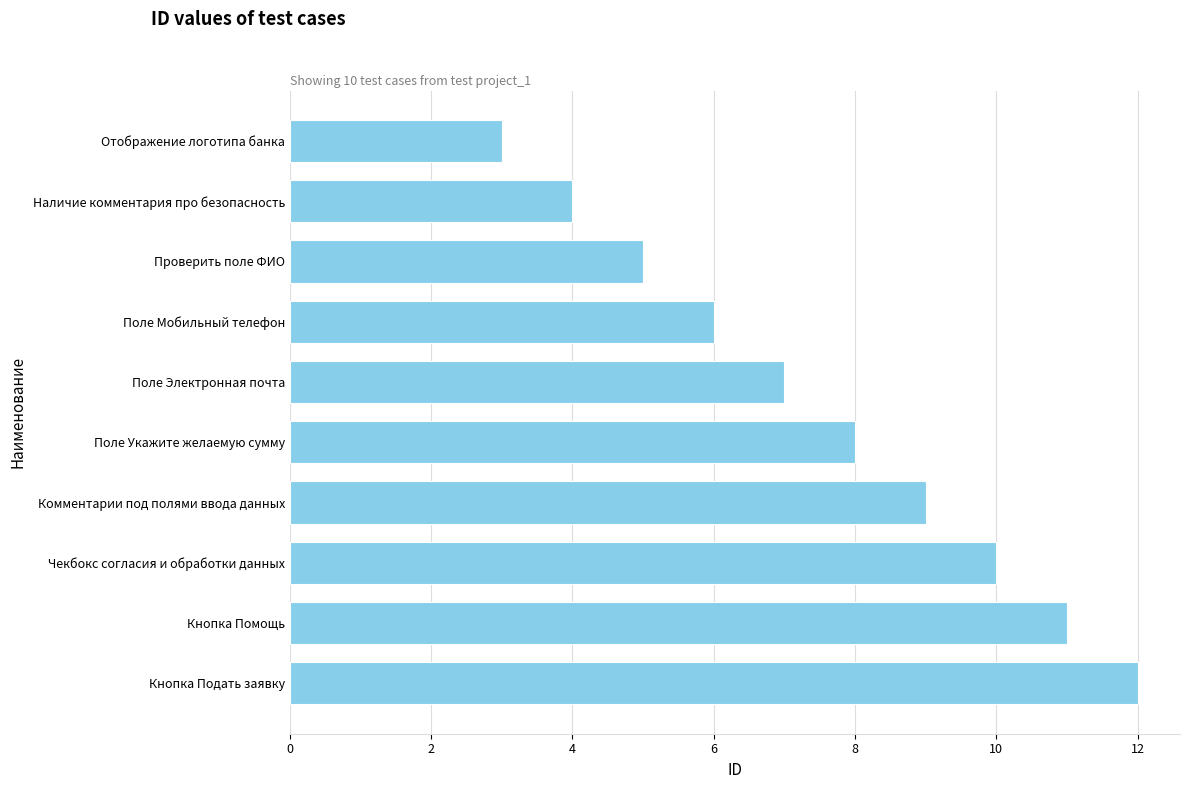

Read the value at Поле Электронная почта.

7